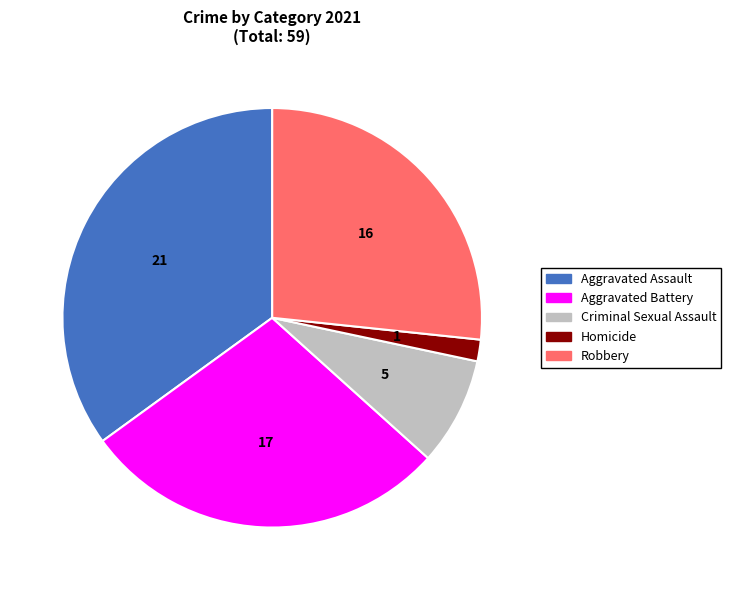

What is the largest slice in the pie chart?

Aggravated Assault